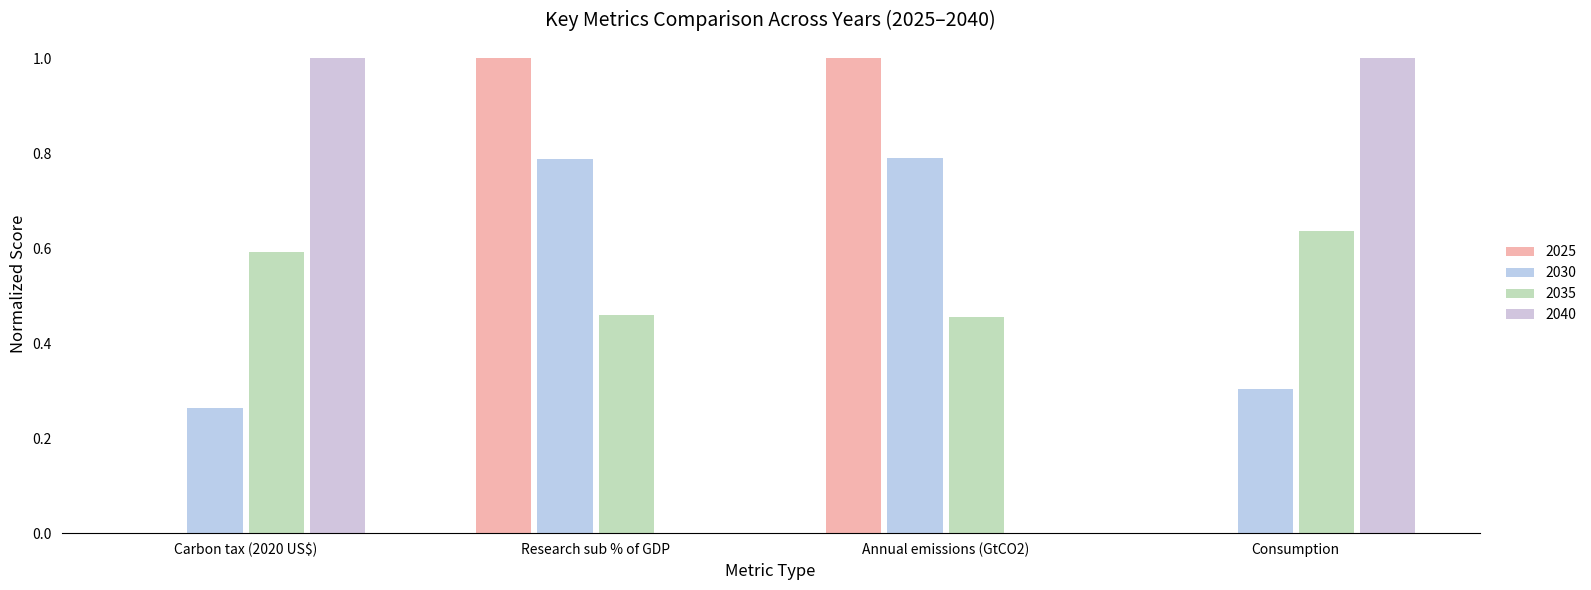

What is the label of the 4th bar from the right?

Carbon tax (2020 US$)